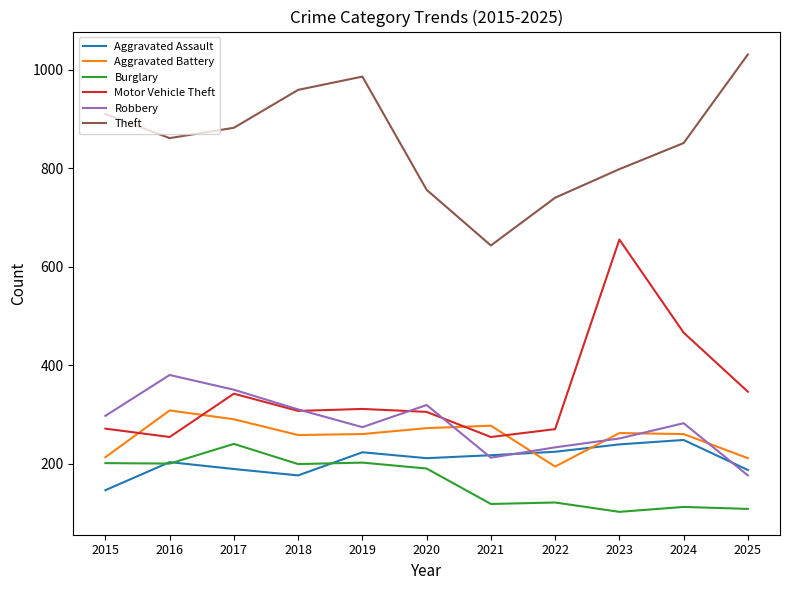

Is the value of Robbery at 2025 greater than the value of Motor Vehicle Theft at 2021?

No